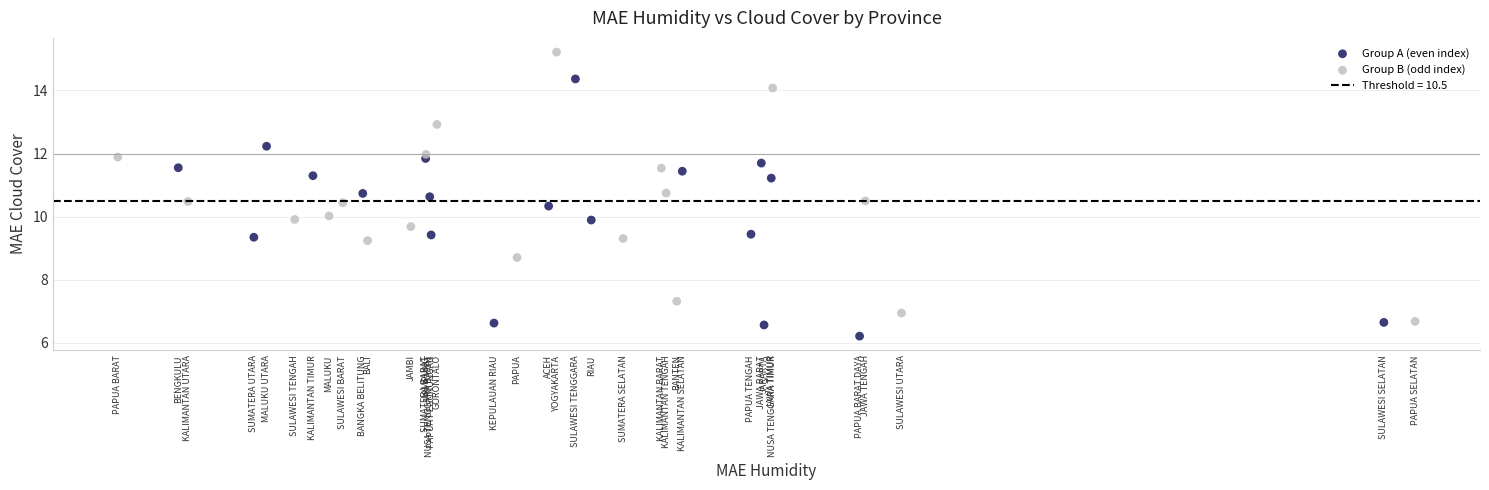

Which series reaches the minimum Y coordinate?

Group A (even index)